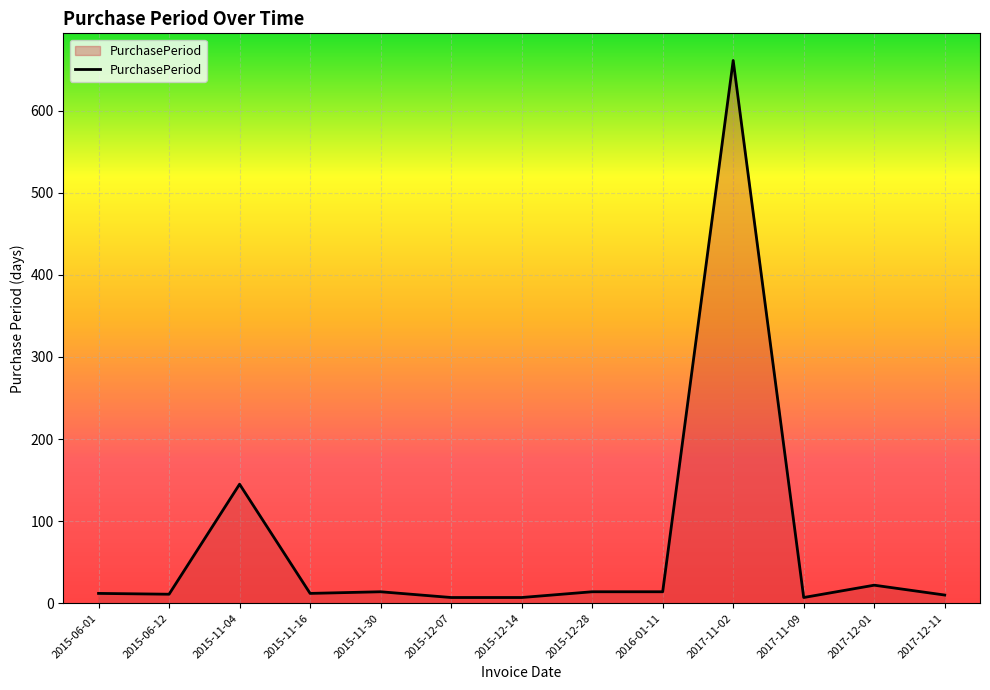

What is the greatest value displayed?

661